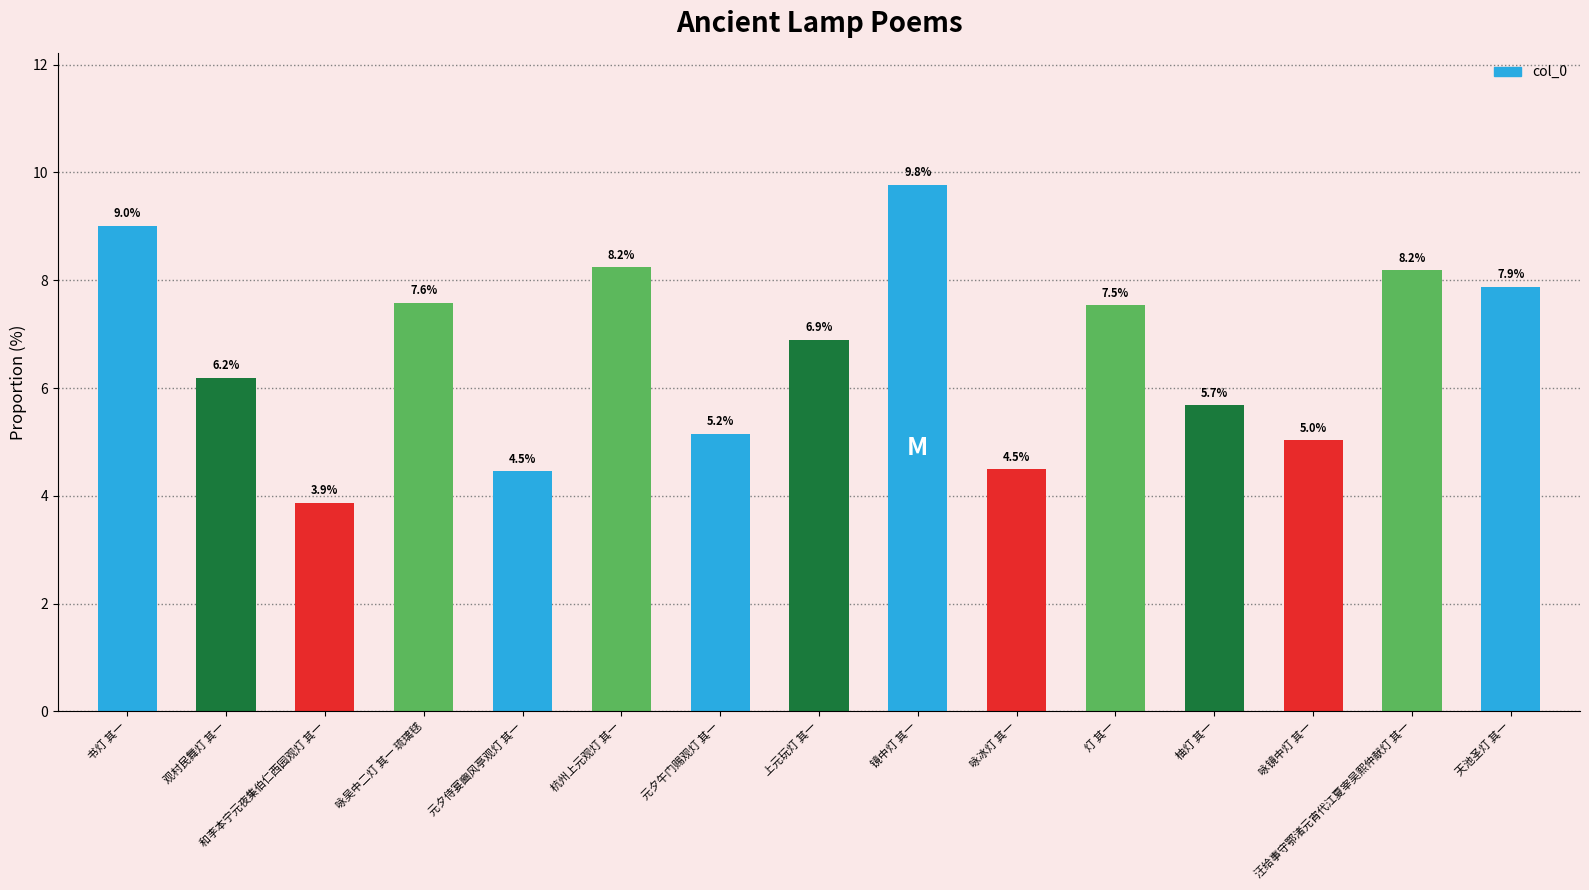

The chart shows a value of 8.2 at 汪给事守鄂渚元宵代江夏宰吴熙仲献灯 其一. True or false?

True